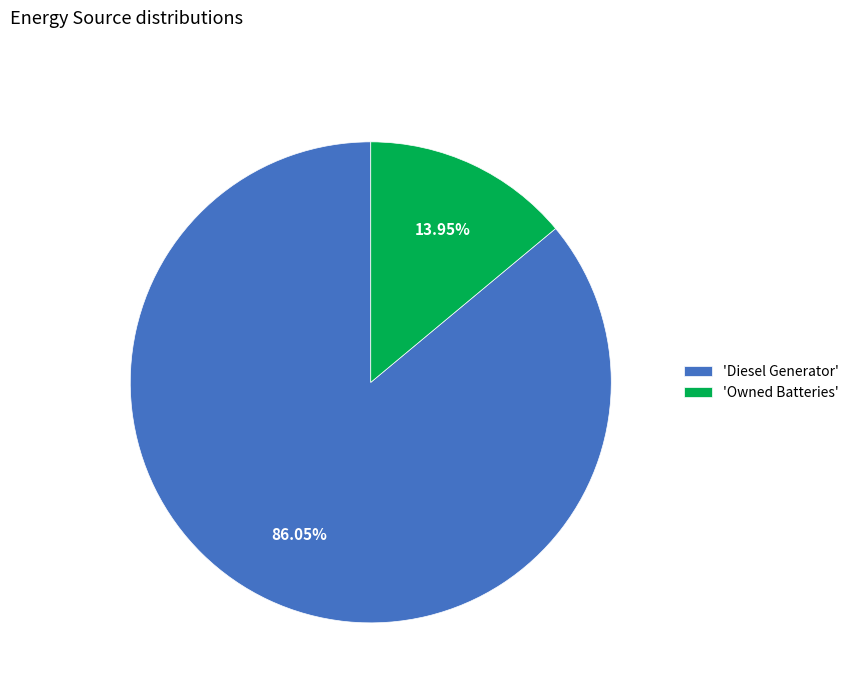

Between 'Diesel Generator' and 'Owned Batteries', which is larger?

'Diesel Generator'